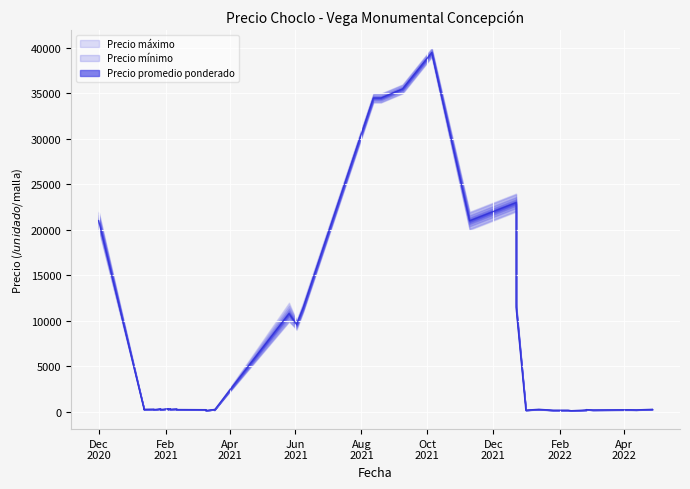

What are all the series names shown in the legend?

Precio promedio ponderado, Precio maximo, Precio minimo